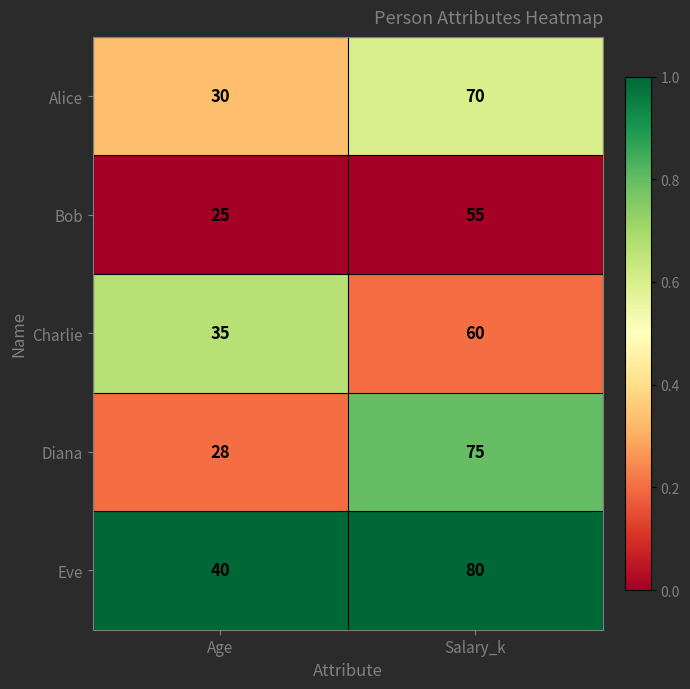

Reading left to right, extract all data points from this chart.

Alice: 30	70
Bob: 25	55
Charlie: 35	60
Diana: 28	75
Eve: 40	80